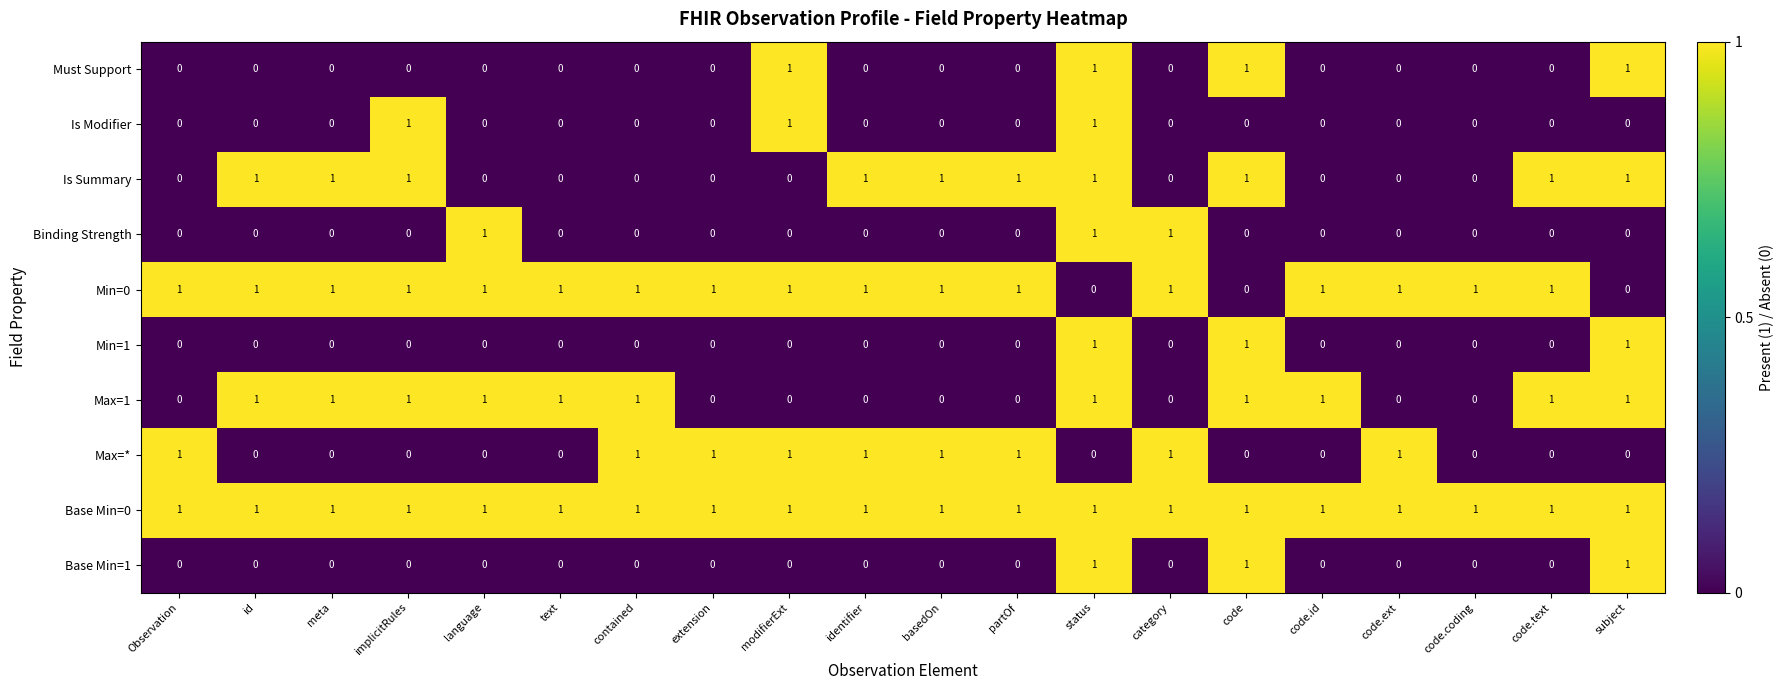

What is the sum of all Max=1 values?

11